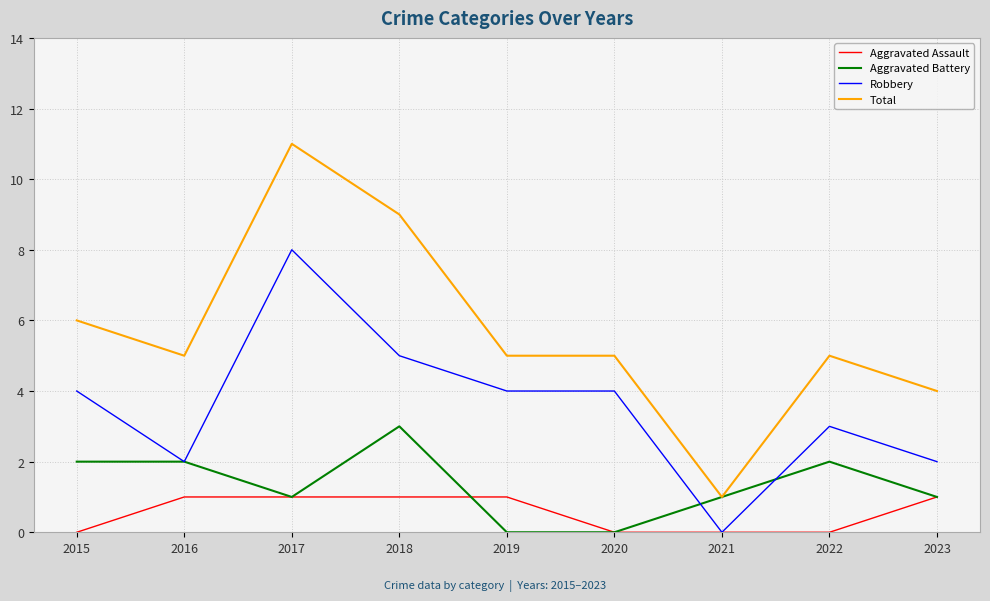

Is it true that Aggravated Battery equals 2 at 2019?

False